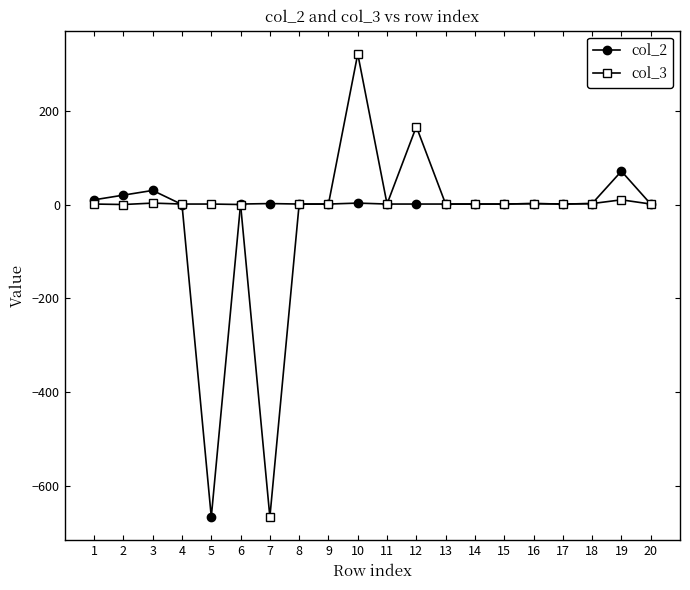

True or false: col_3 has more than 0 points higher than both neighbors.

True